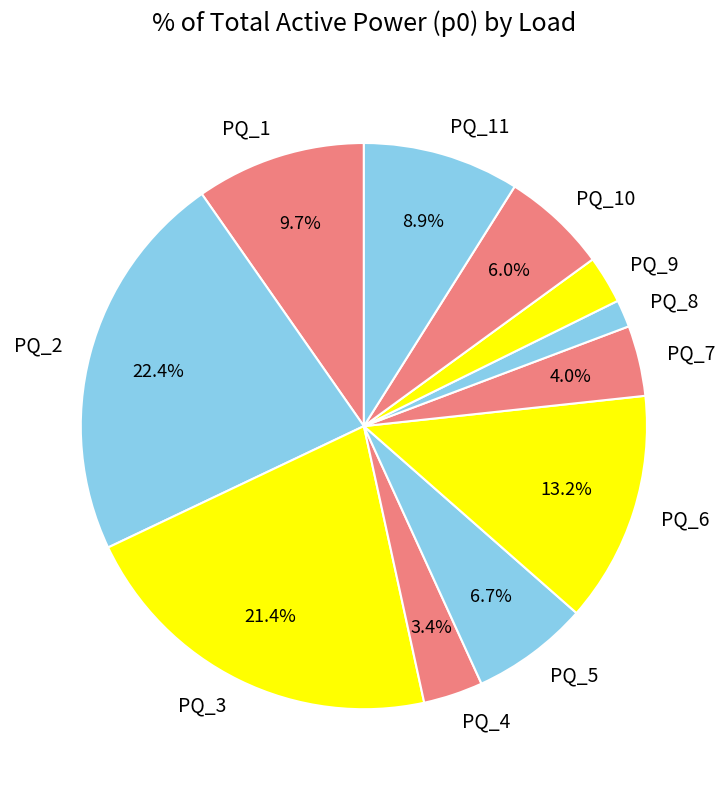

To the nearest percent, what is the combined percentage of PQ_11 and PQ_5?

16%